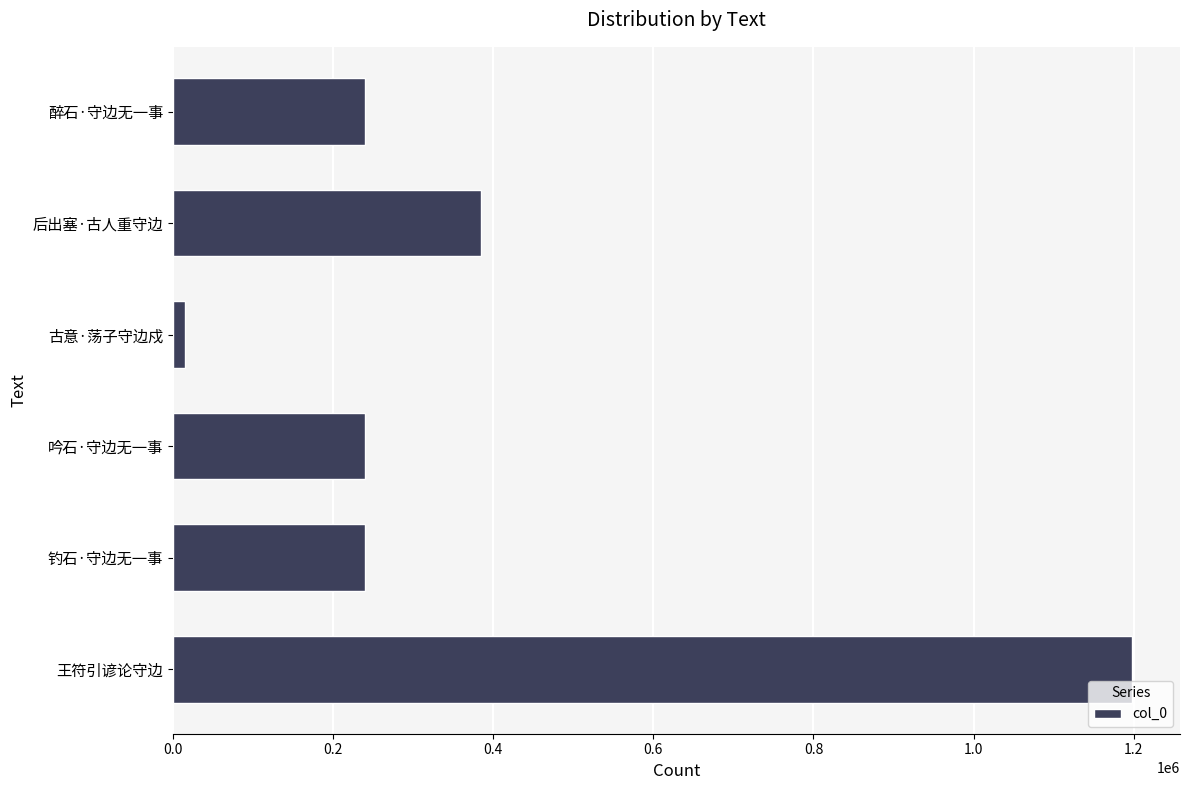

Which label corresponds to the smallest value in the chart?

古意·荡子守边戍